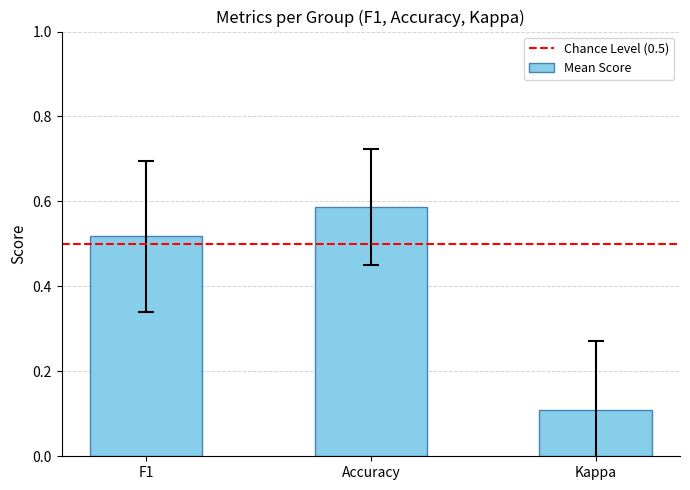

List the labels in order of value, largest first.

Accuracy, F1, Kappa